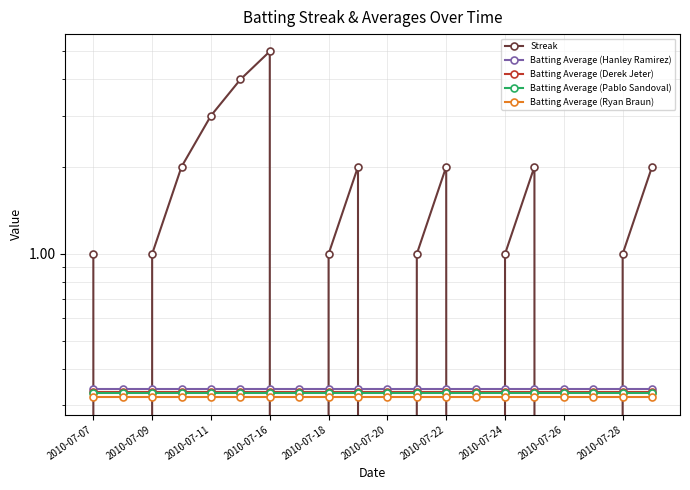

Does the chart display data point markers on the line(s)?

Yes